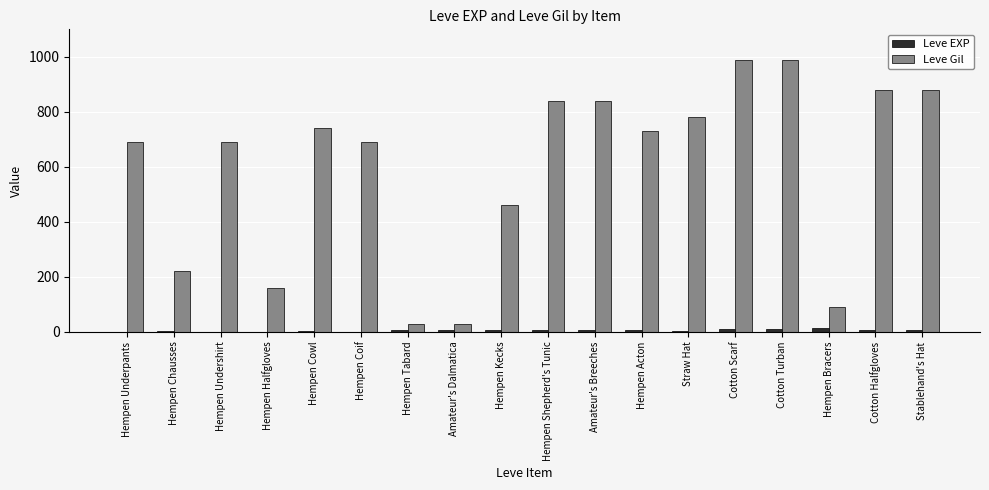

What is the spread (max minus min) of values at Hempen Cowl?

738